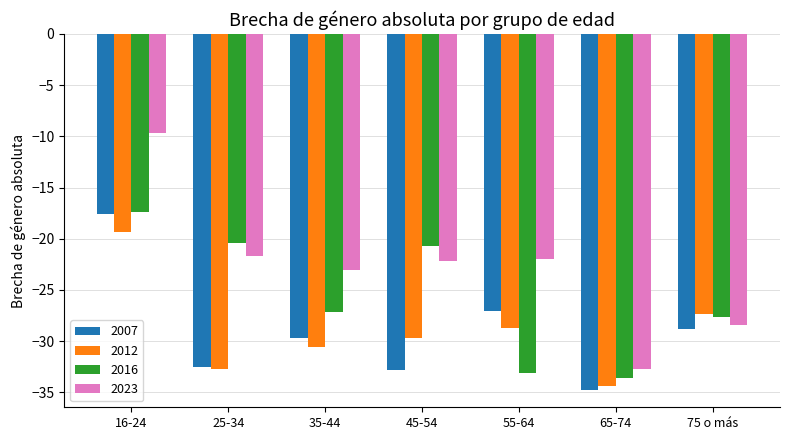

What is the label of the 7th bar from the right?

16-24